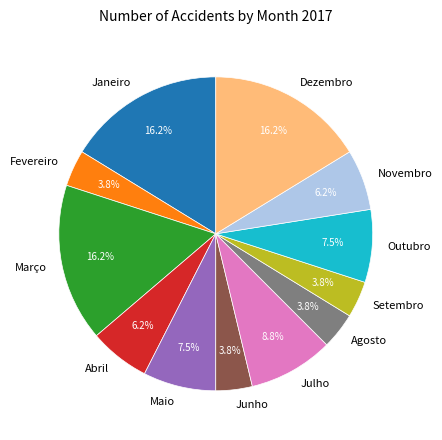

To the nearest percent, what is the average slice percentage?

8%